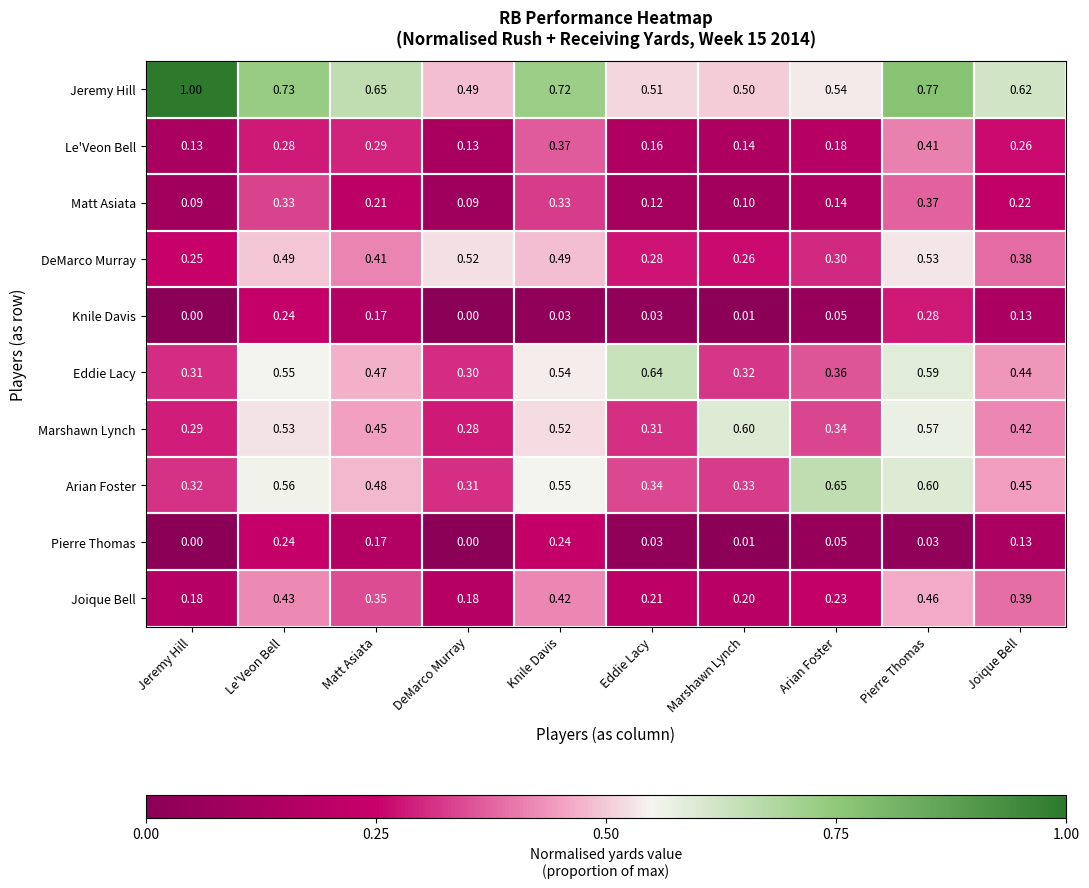

Which category has the highest value across all series?

Jeremy Hill